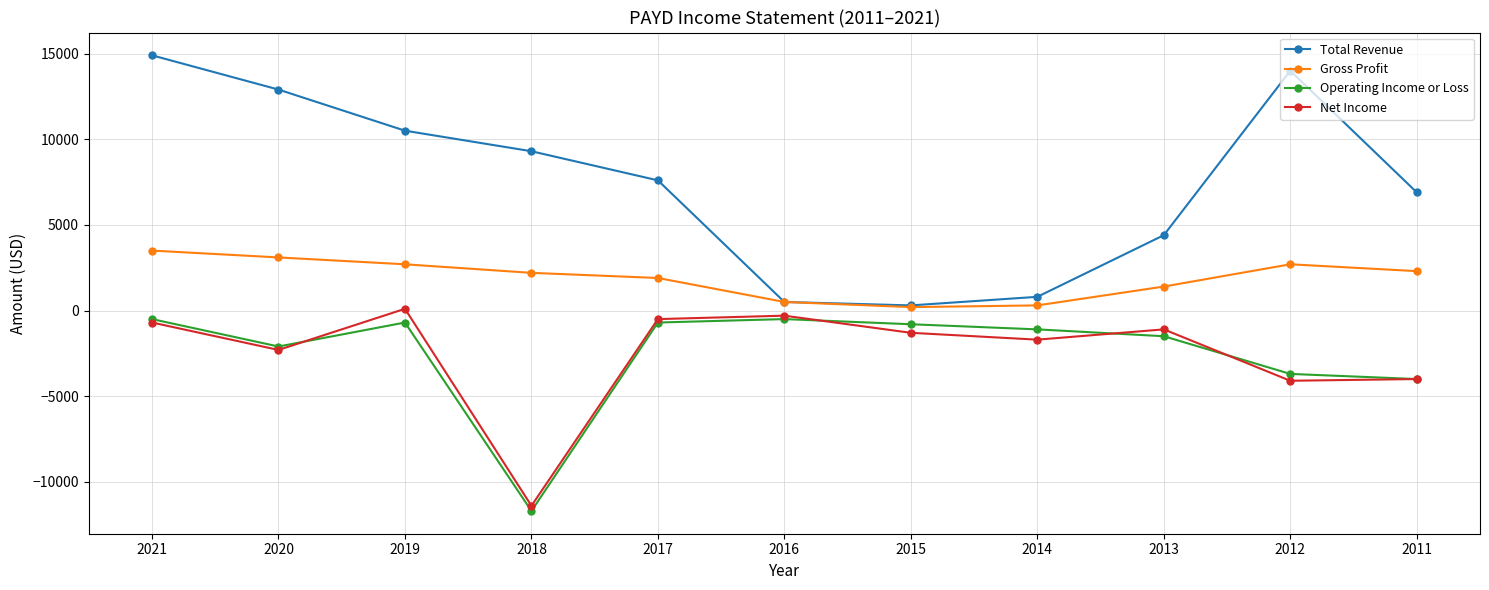

Which series has the widest spread of values?

Total Revenue